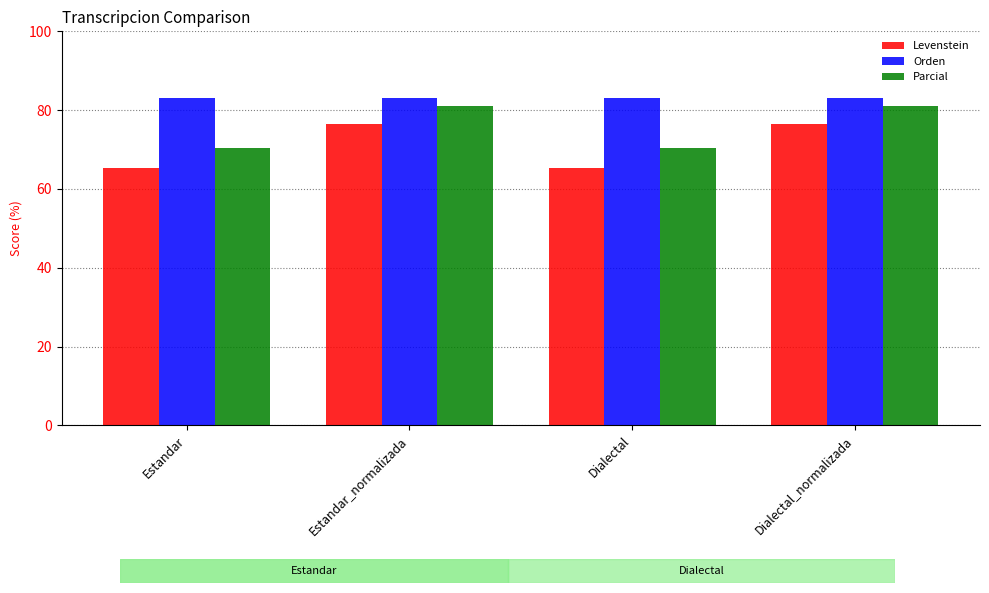

Rank the series by their maximum value, from highest to lowest.

Orden, Parcial, Levenstein